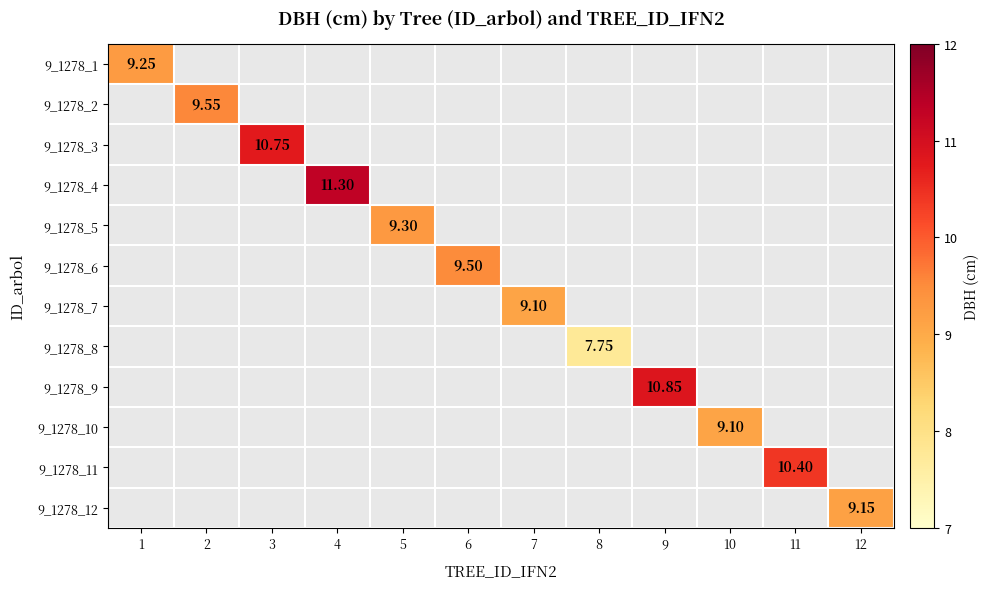

Between 11 and 9, which is larger?

9